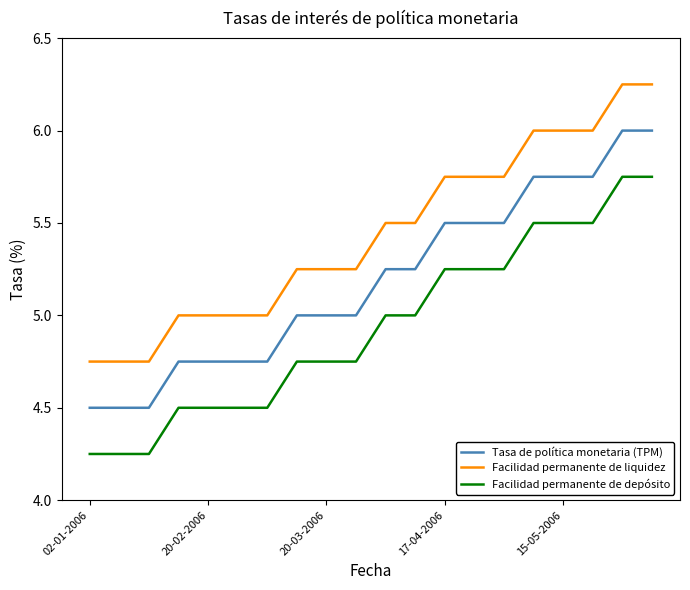

Count the number of categories in the chart.

20